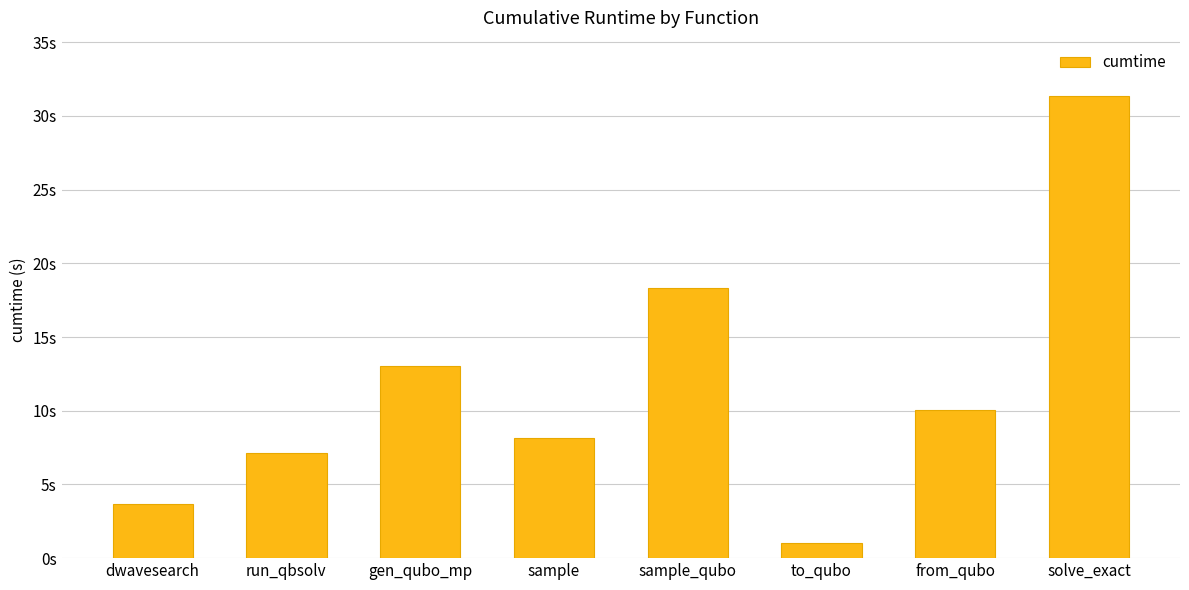

Reading right to left, extract all data points from this chart.

31.3	10.1	1.0	18.3	8.2	13.0	7.1	3.7